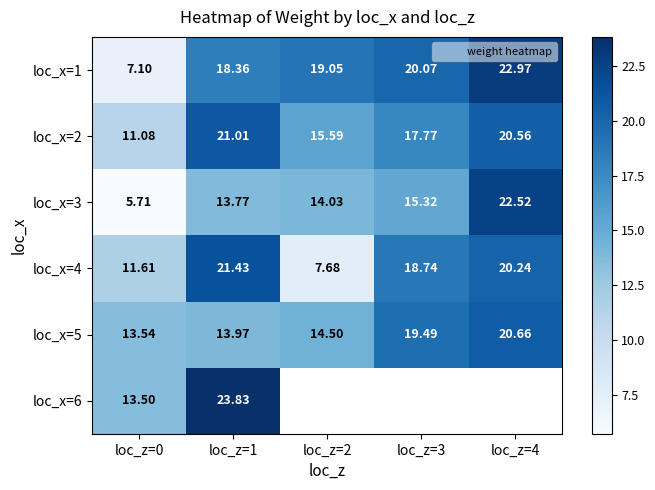

Which category has the lowest value in the loc_x=5 series?

loc_z=0